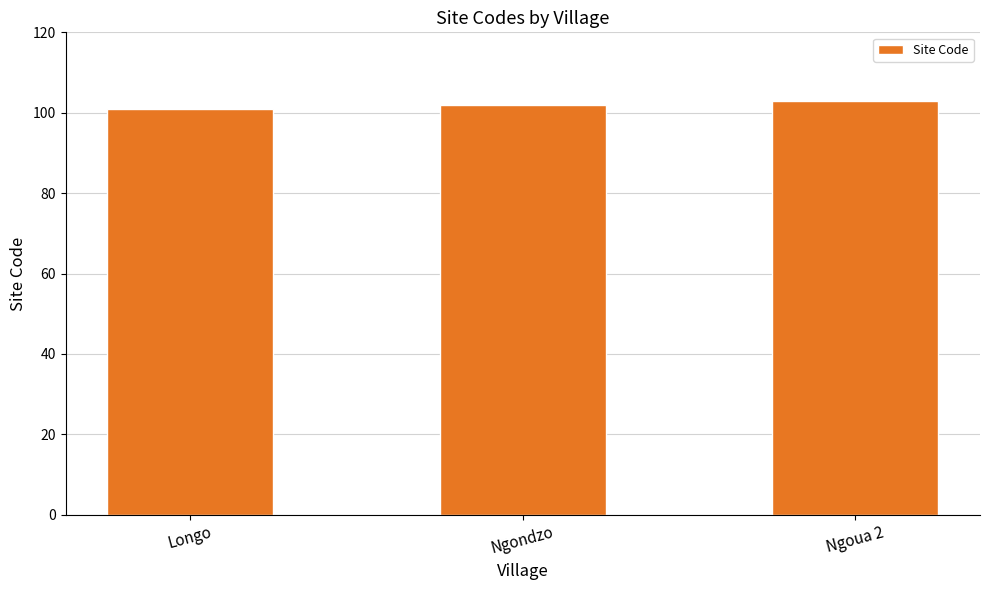

Does the chart contain any negative values?

No